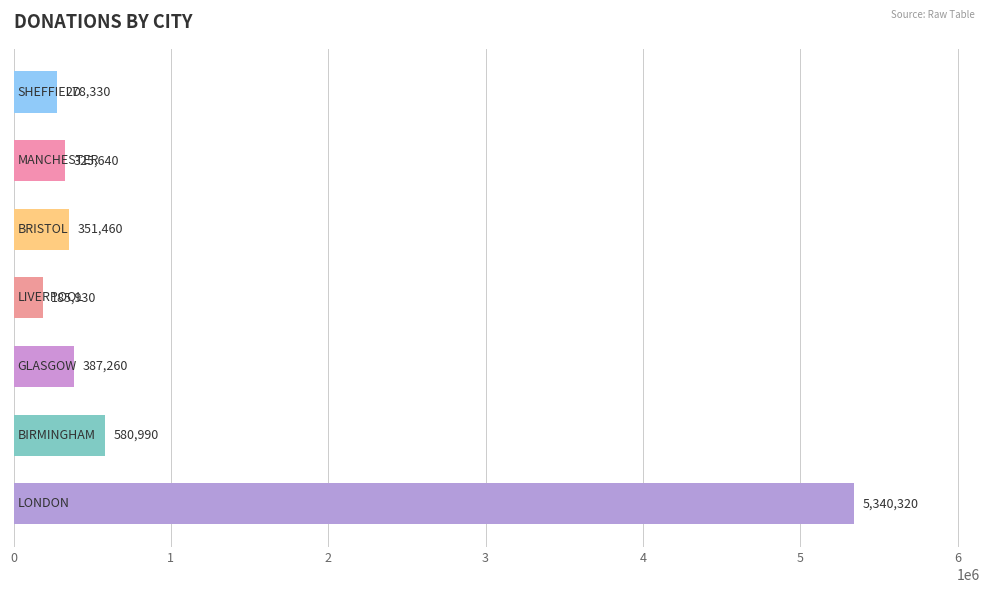

Does the chart contain any negative values?

No